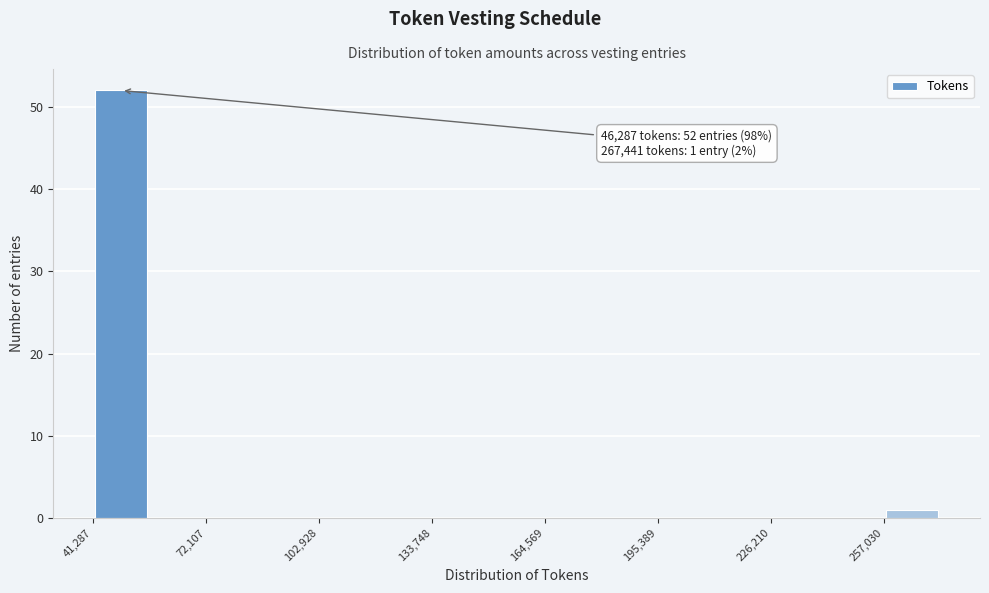

Around what value on the x-axis is the tallest bar? Give the approximate position of its centre, as read against the axis.

50000